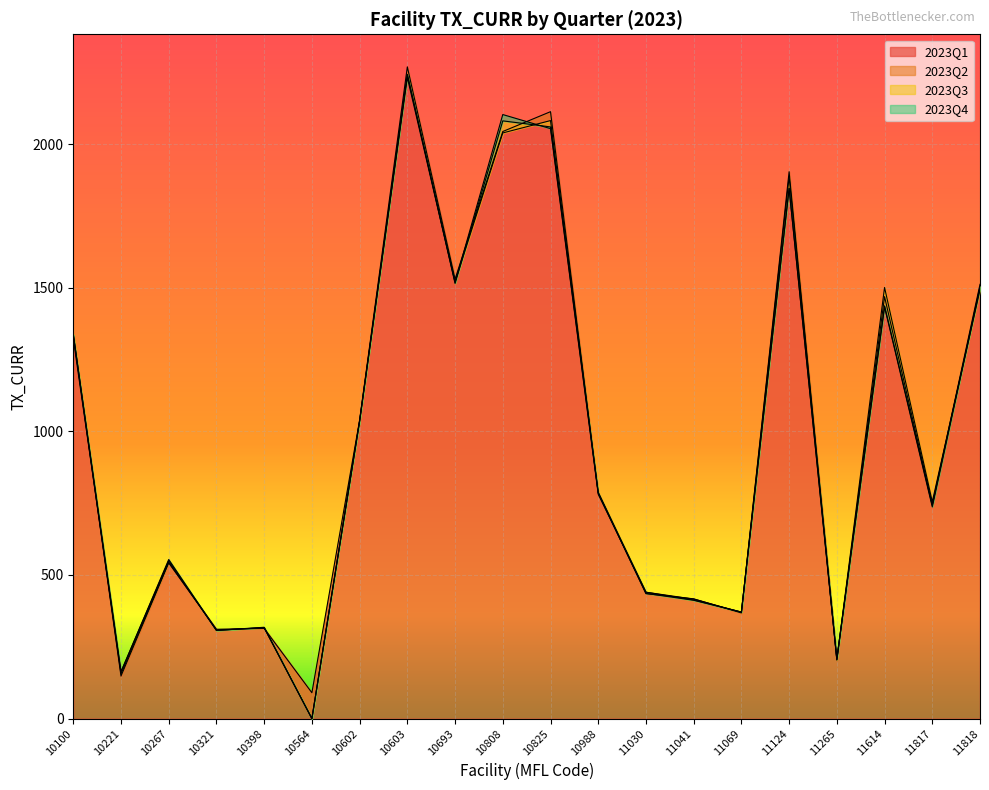

Which series has the largest total across all categories?

2023Q1